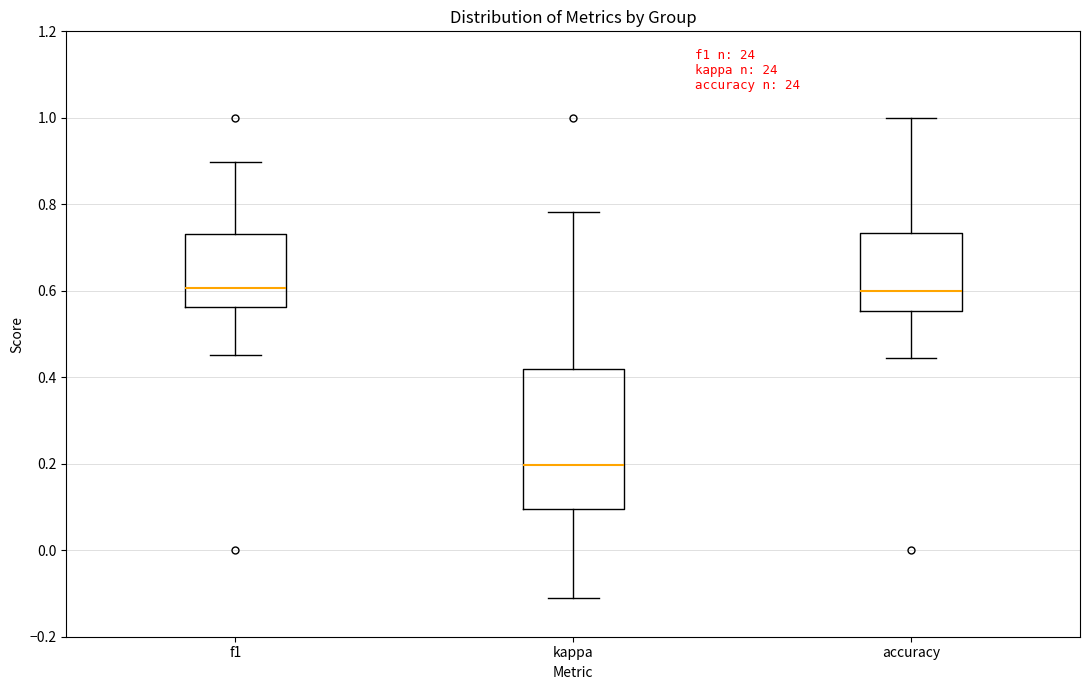

Which box's median line is the lowest?

kappa